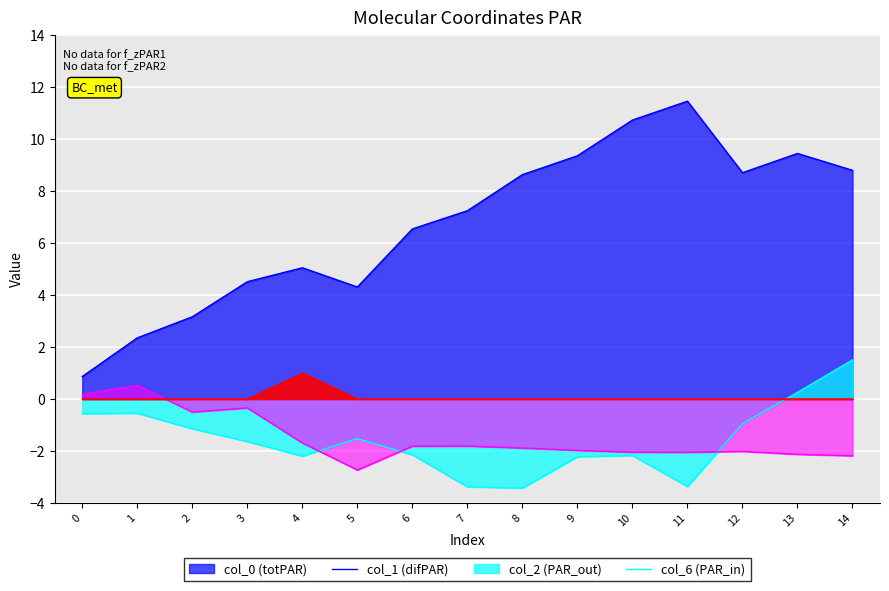

What is the value of the col_2 point at the 6th from the left?

-2.7